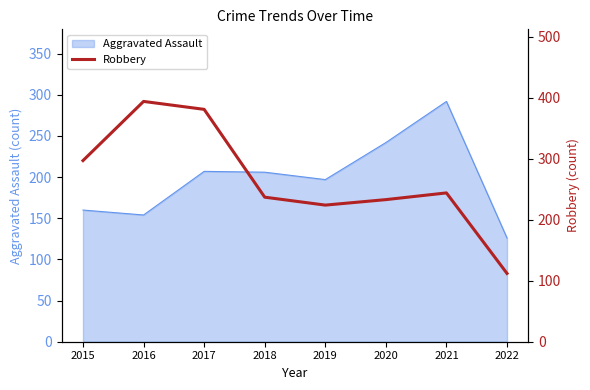

What is the maximum value for Aggravated Assault?

292